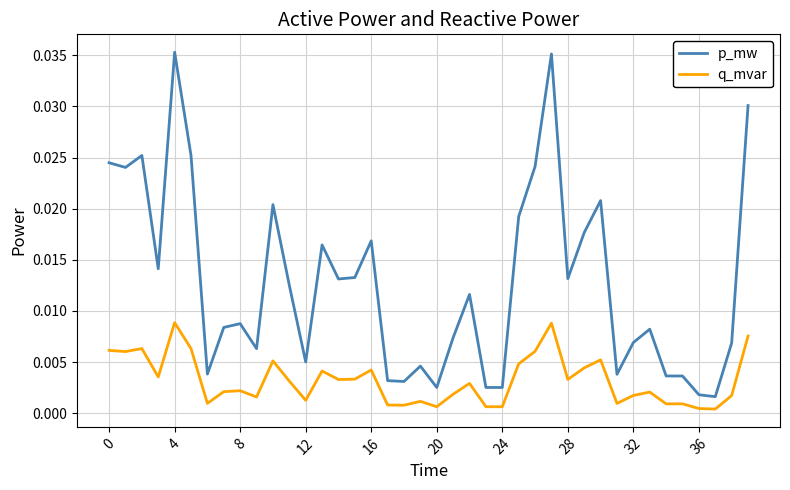

Which series has the largest total across all categories?

p_mw